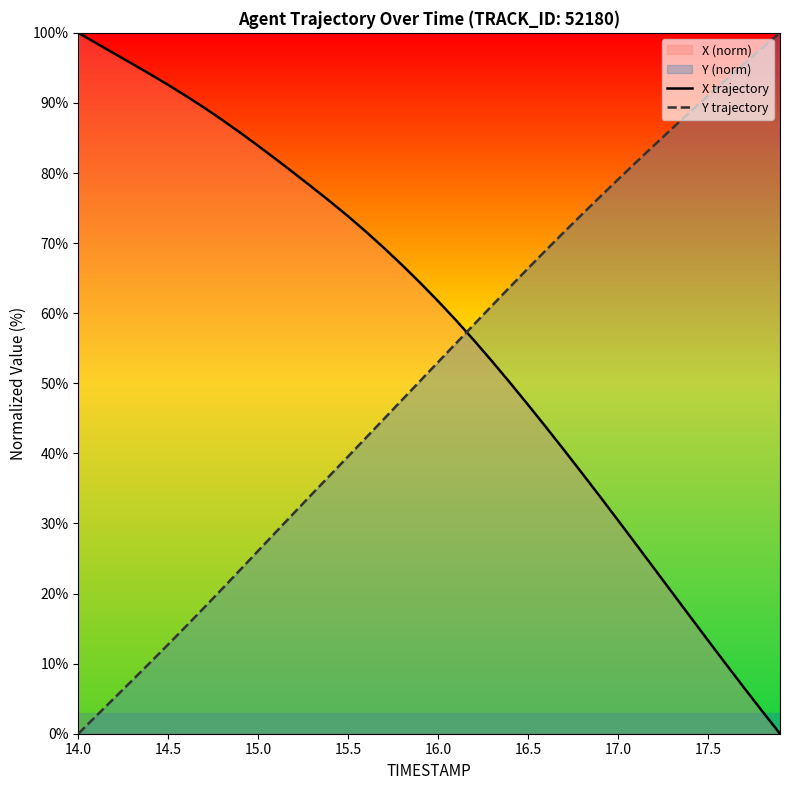

After their last crossing, which series has the higher values: Y trajectory or X trajectory?

Y trajectory